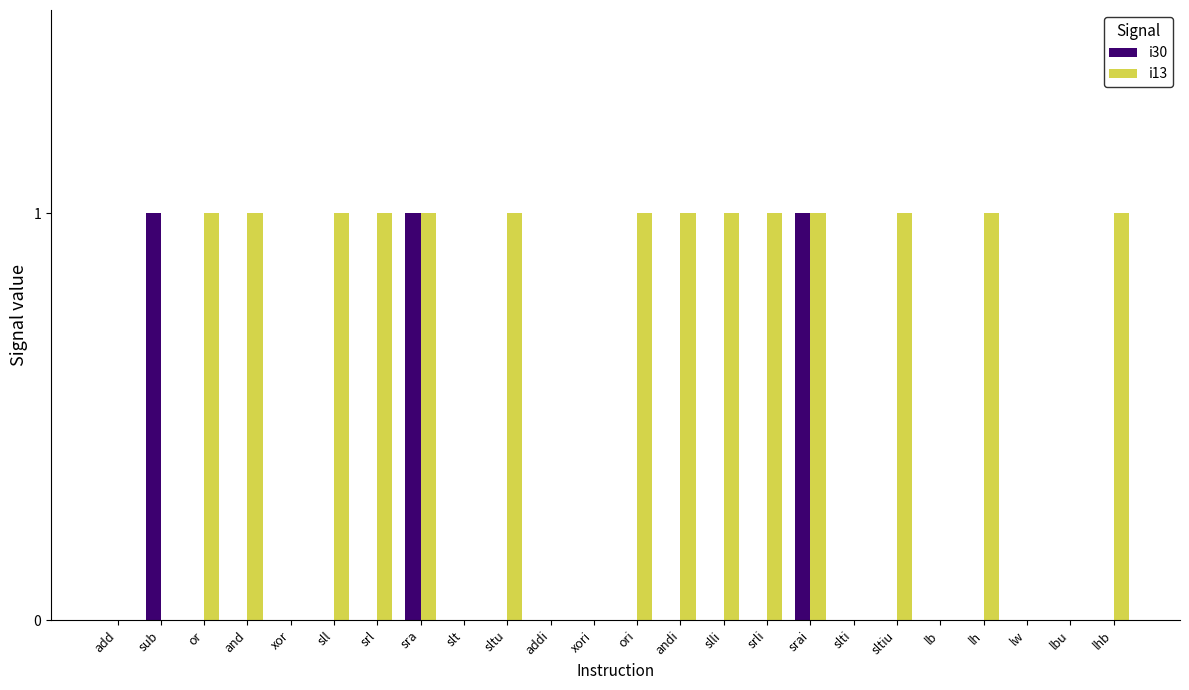

The value of i30 at srli is 0. True or false?

True